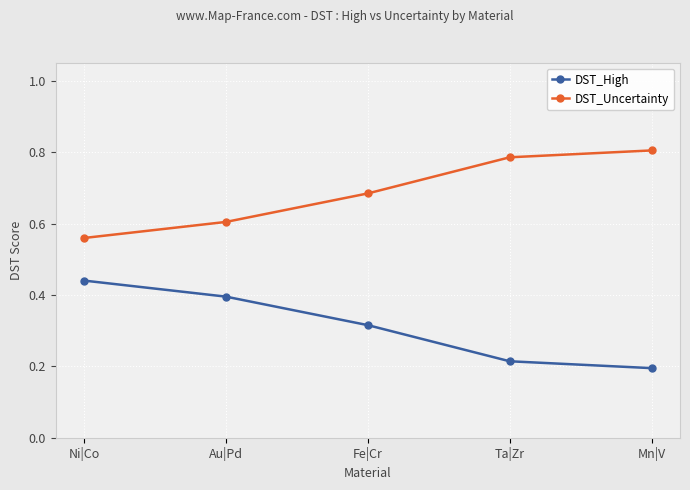

List the labels in order of DST_High value, smallest first.

Mn|V, Ta|Zr, Fe|Cr, Au|Pd, Ni|Co